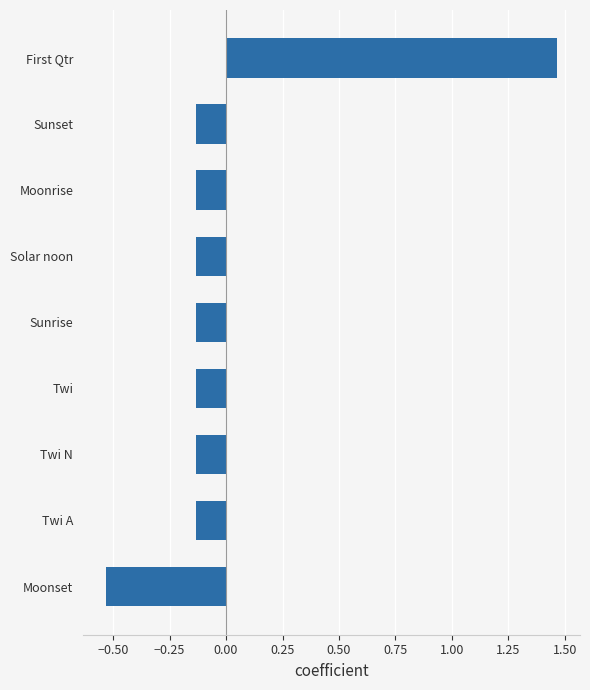

What is the sum of the values at First Qtr and Moonset?

0.9